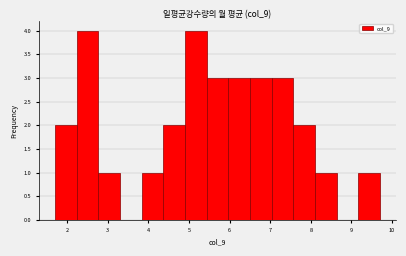

Reading left to right, list every bar in this chart as the range it spans on the x-axis followed by its height. Neither the bar edges nor the heights are printed on the chart, so give them approximately, as read against the axes.

1.7 to 2.2: 2
2.2 to 2.8: 4
2.8 to 3.3: 1
3.3 to 3.8: 0
3.8 to 4.4: 1
4.4 to 4.9: 2
4.9 to 5.4: 4
5.4 to 6.0: 3
6.0 to 6.5: 3
6.5 to 7.0: 3
7.0 to 7.6: 3
7.6 to 8.1: 2
8.1 to 8.6: 1
8.6 to 9.2: 0
9.2 to 9.7: 1